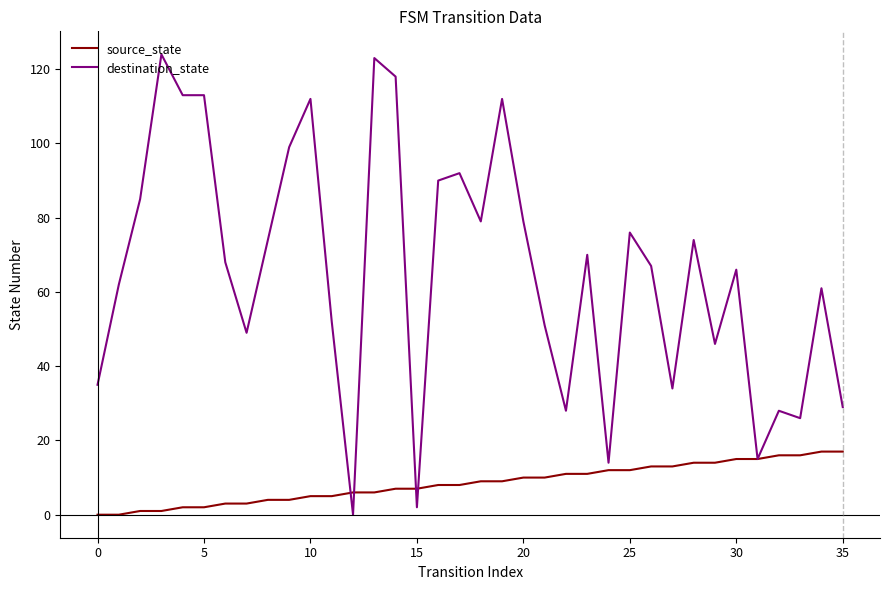

List the series in order of their peak value, lowest first.

source_state, destination_state